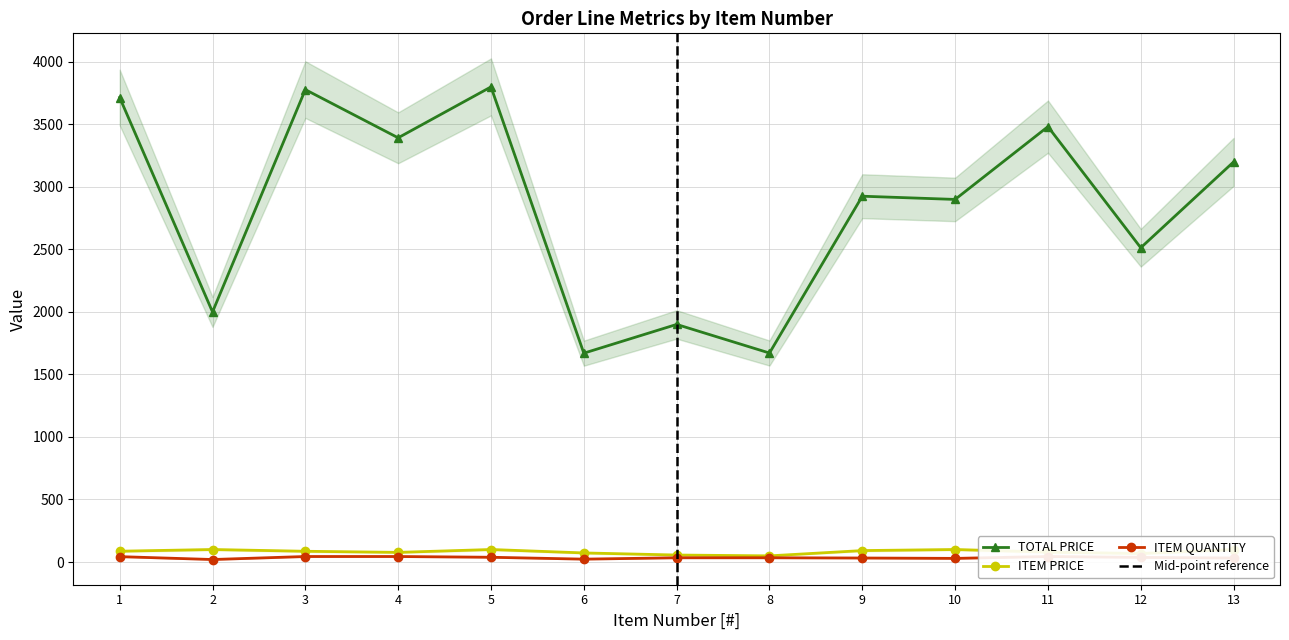

Read the TOTAL PRICE value at 1.

3715.2